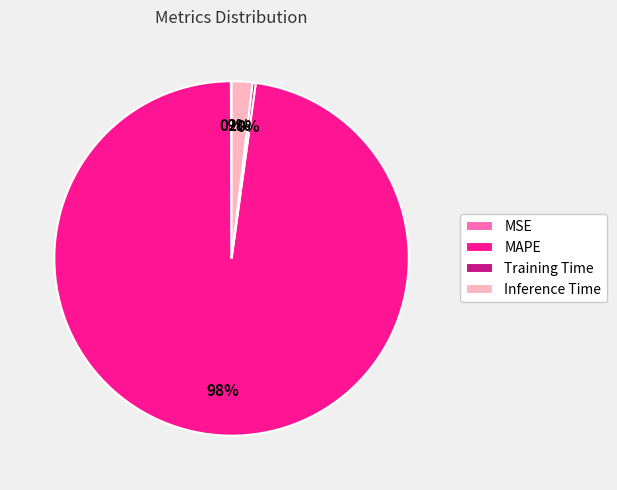

Which category accounts for the majority?

MAPE